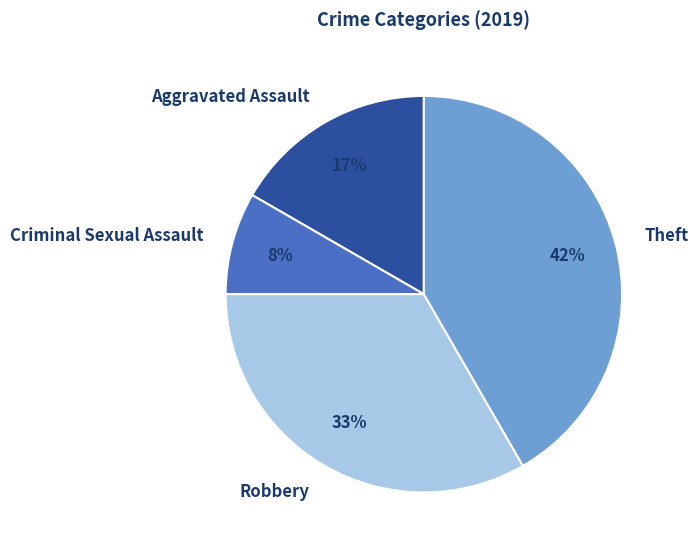

To the nearest percent, what portion does Theft represent?

42%